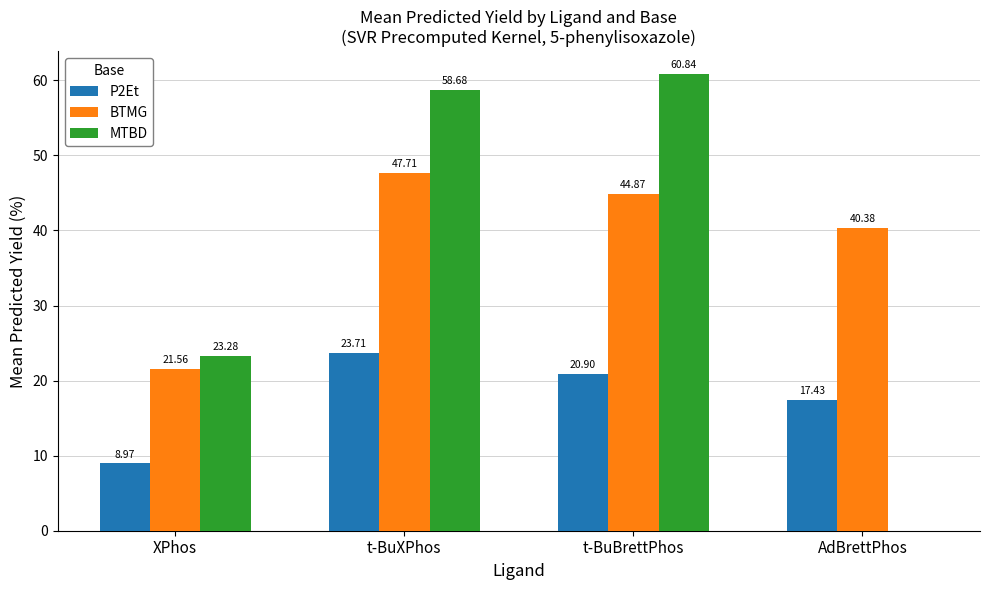

At which category is the sum across all series the highest?

t-BuXPhos